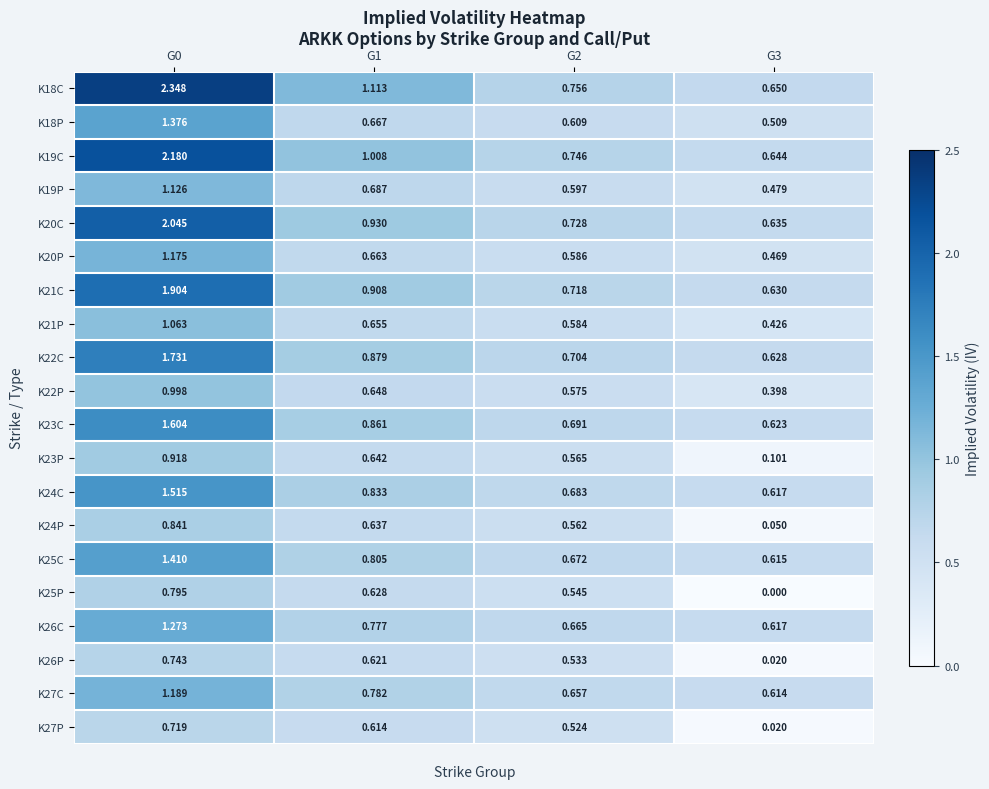

Is the value of K27C at G2 greater than the value of K22C at G3?

Yes